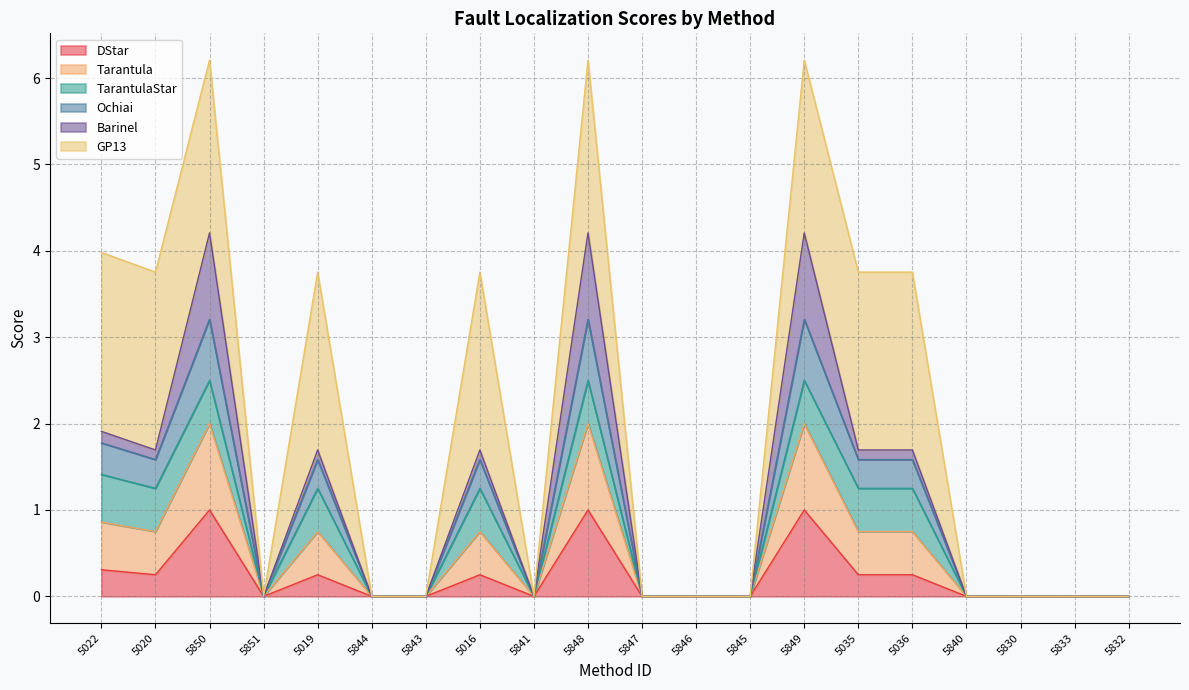

What is the highest value of the DStar series?

1.0